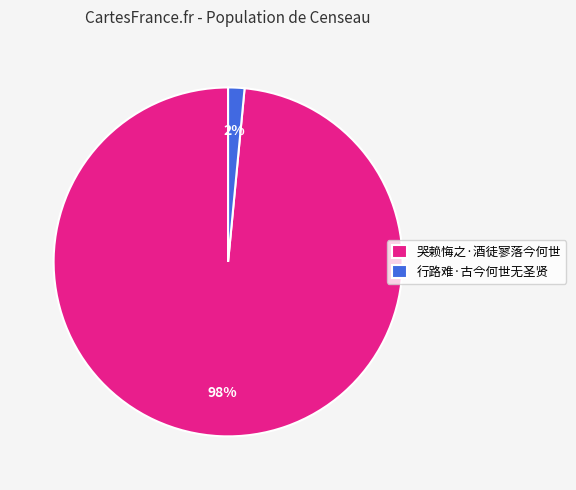

To the nearest percent, what portion does 行路难·古今何世无圣贤 represent?

2%